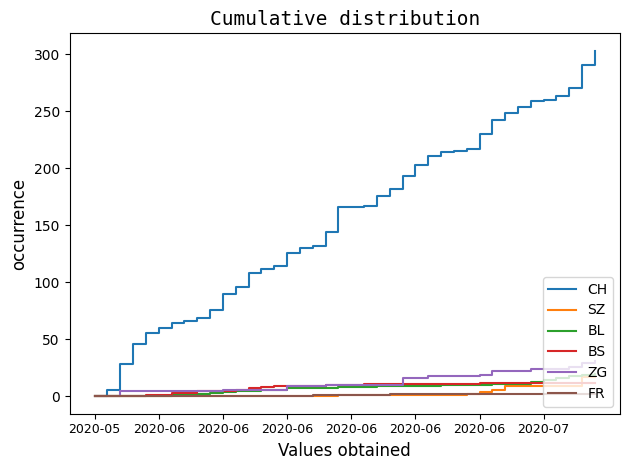

At how many categories does at least one series exceed 17?

38